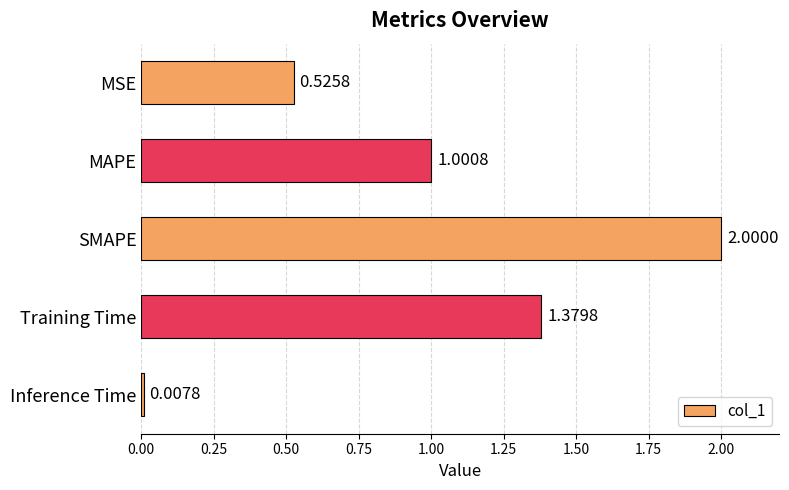

What is the change in value from MAPE to SMAPE?

+1.0